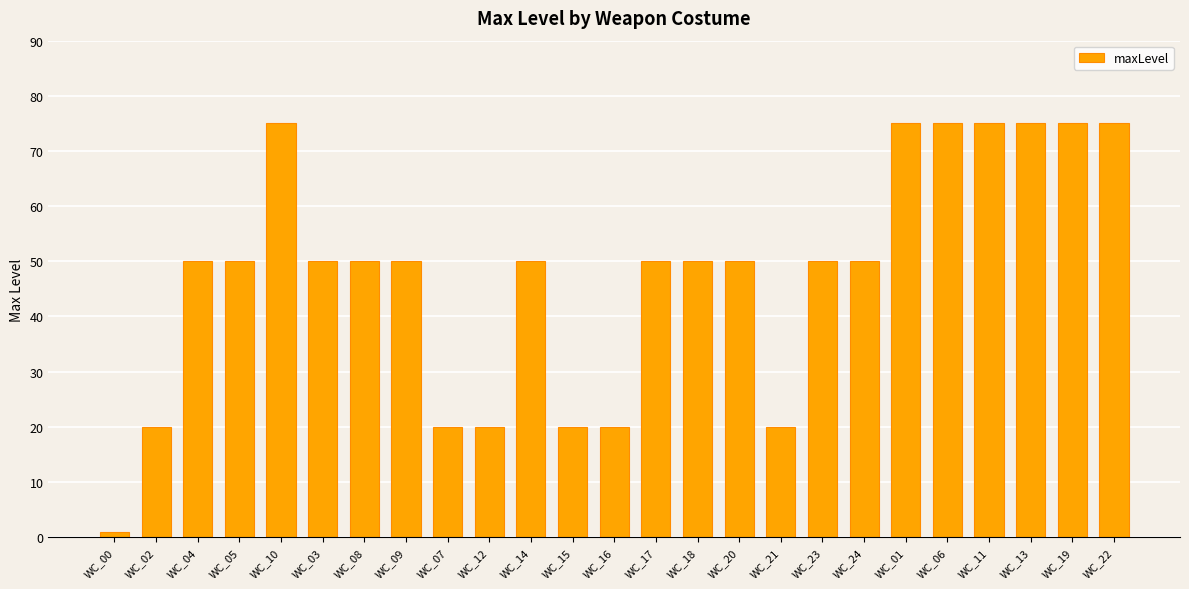

Reading right to left, extract all data points from this chart.

75	75	75	75	75	75	50	50	20	50	50	50	20	20	50	20	20	50	50	50	75	50	50	20	1